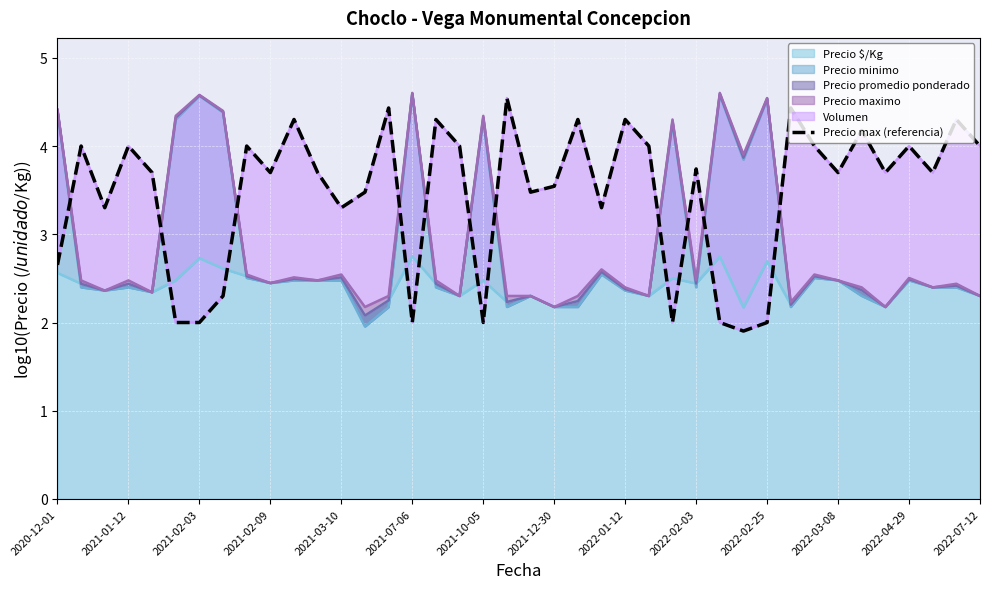

What is the change in value from 2021-02-03 to 2022-07-12?

+2.0